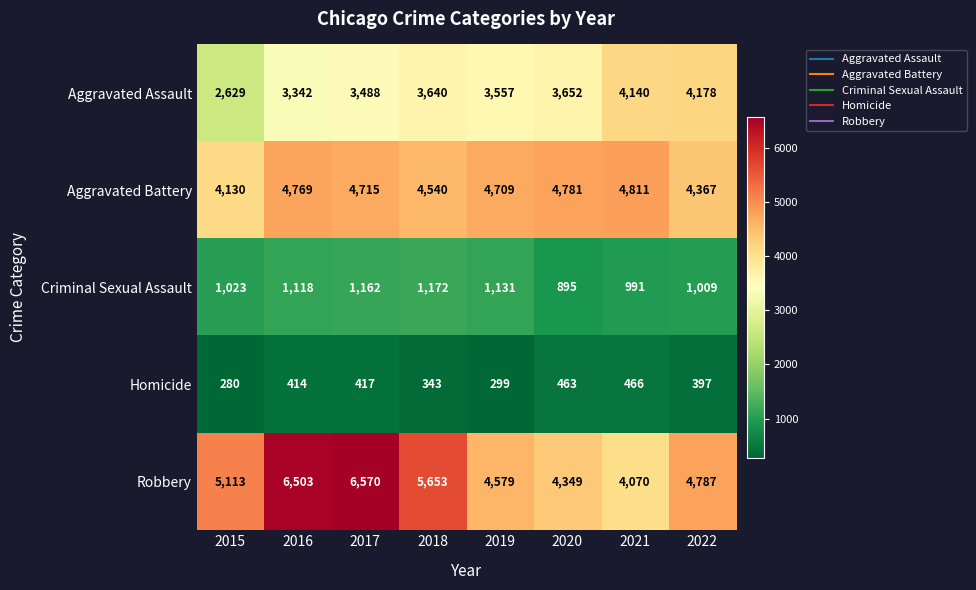

What is the average value of the Robbery series?

5203